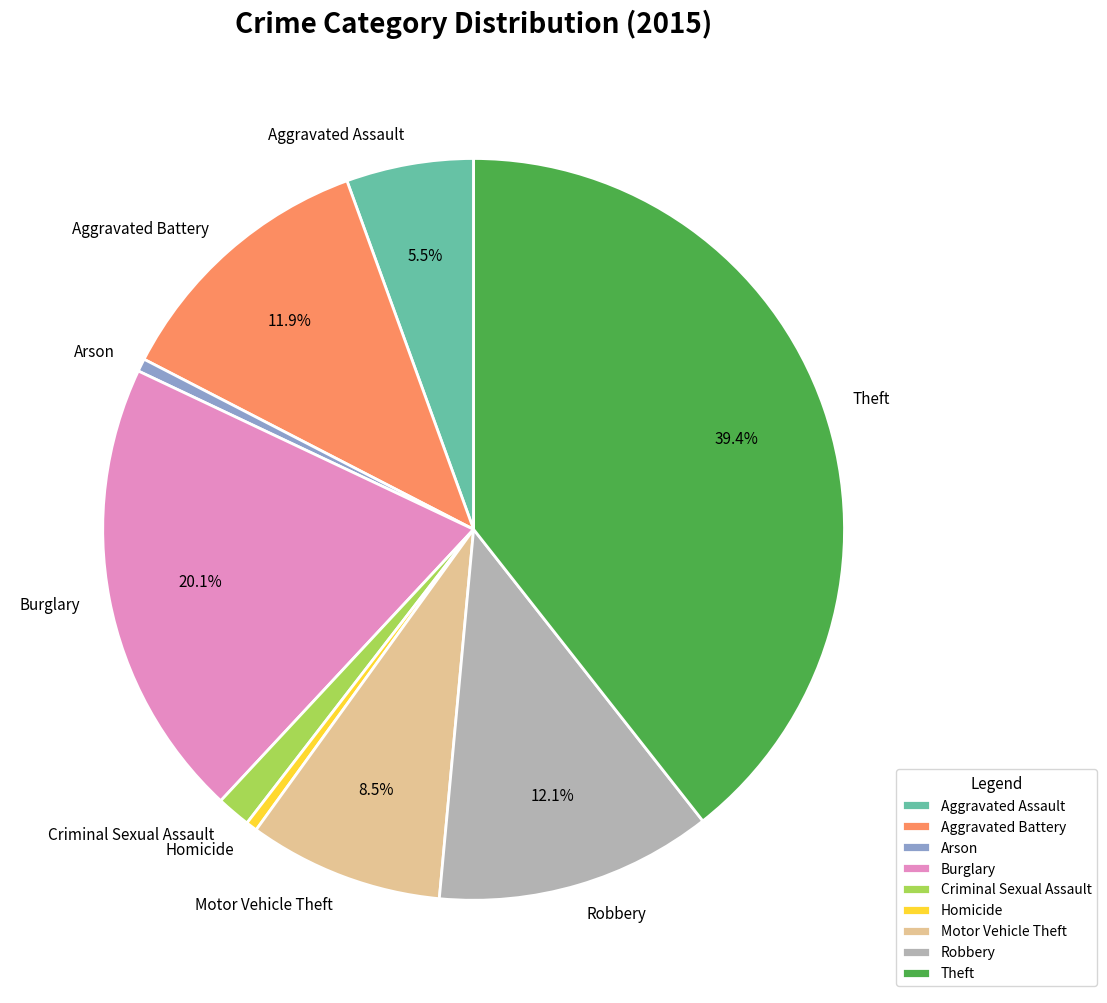

Do Arson and Robbery together represent more than half of the pie?

No